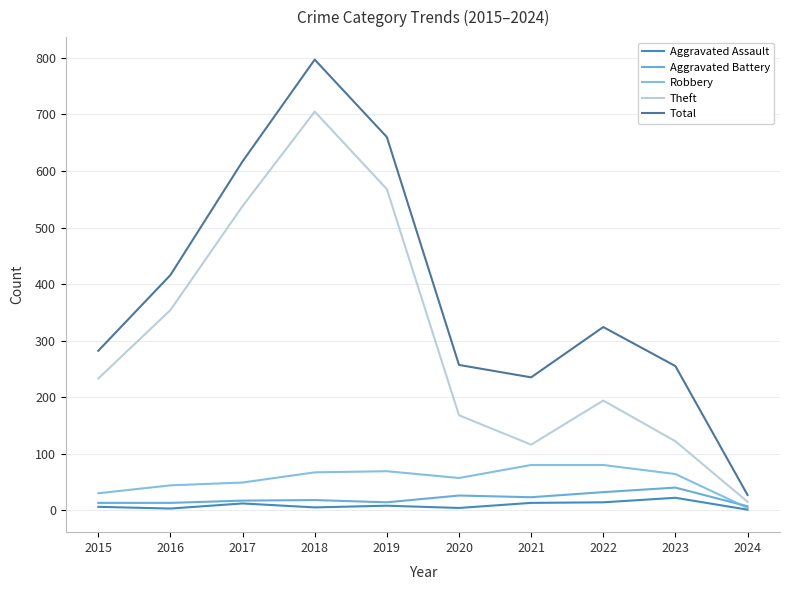

True or false: Robbery and Total intersect in this chart.

False